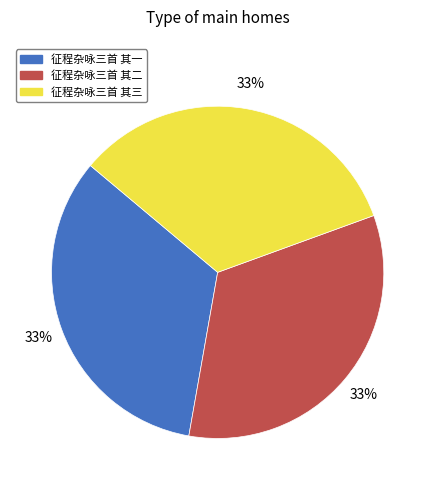

Do 征程杂咏三首 其一 and 征程杂咏三首 其二 together represent more than half of the pie?

Yes